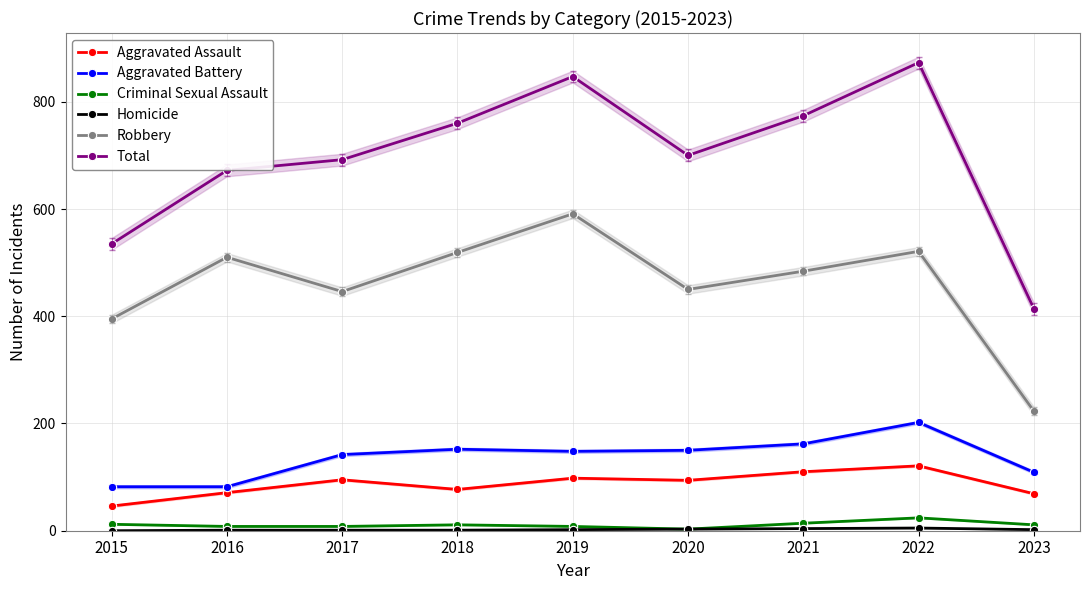

What are all the series names shown in the legend?

Aggravated Assault, Aggravated Battery, Criminal Sexual Assault, Homicide, Robbery, Total